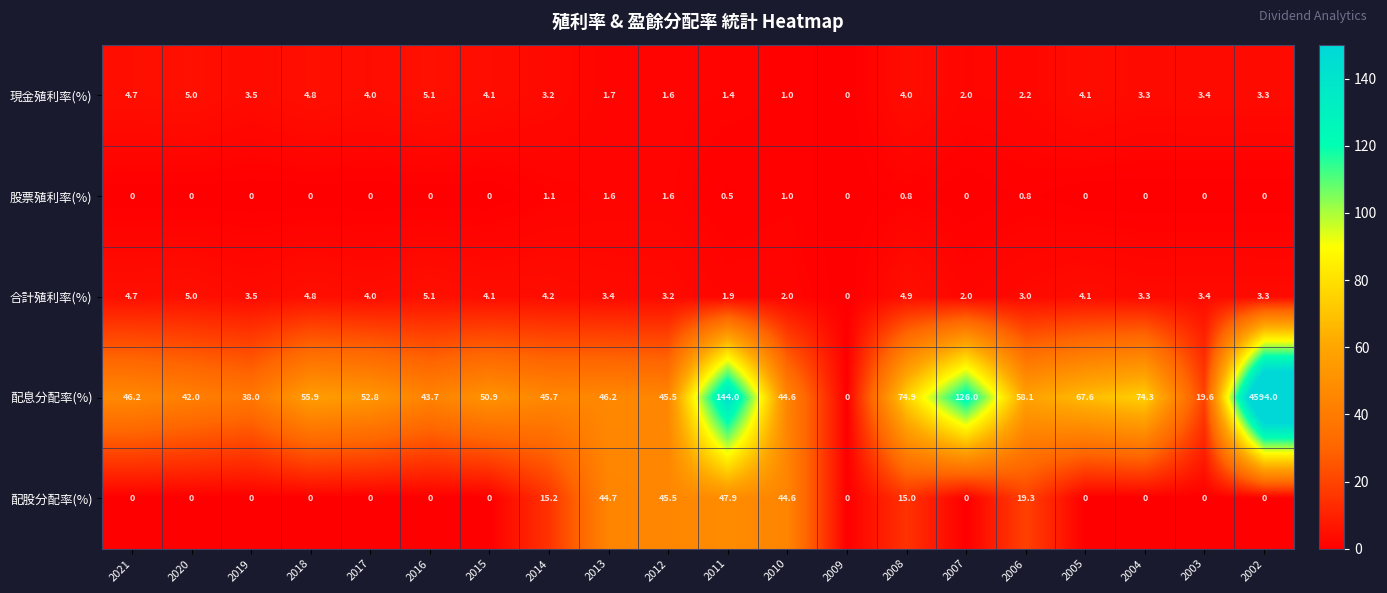

Rank the series at 2011 from lowest to highest value.

股票殖利率(%), 現金殖利率(%), 合計殖利率(%), 配股分配率(%), 配息分配率(%)